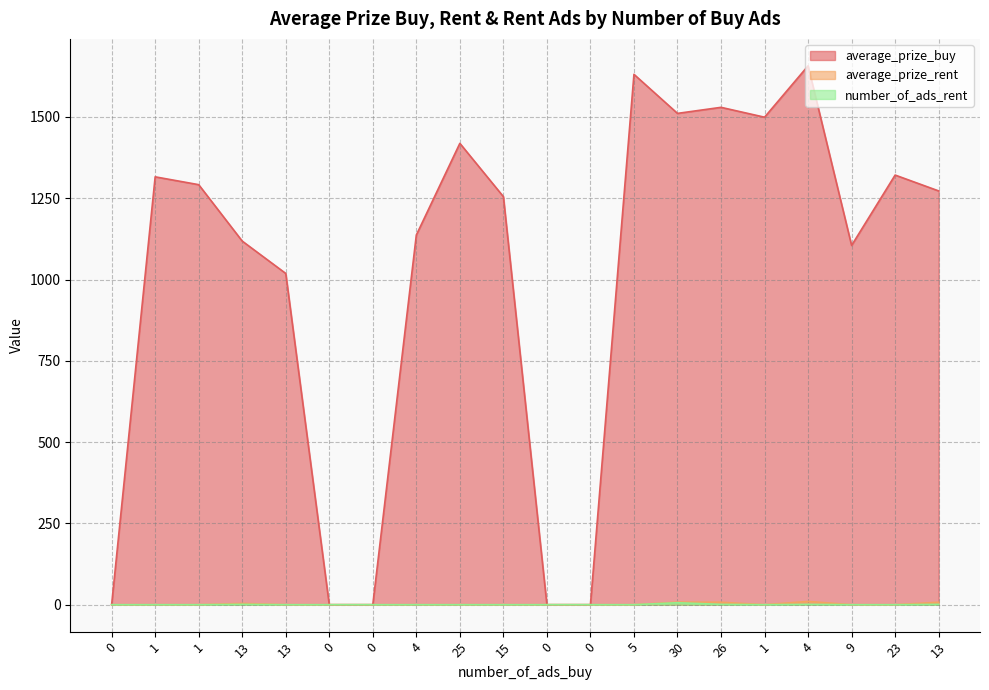

Which series has the largest range (max minus min)?

average_prize_buy